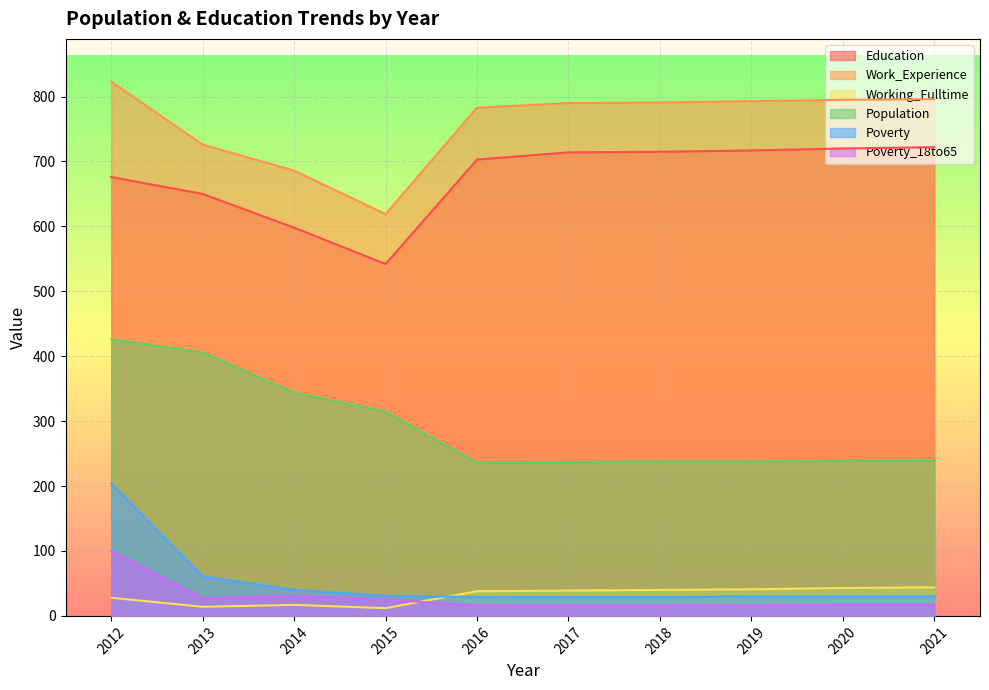

Reading left to right, transcribe all the data shown in this chart.

Education: 2012=676	2013=650	2014=598	2015=542	2016=703	2017=714	2018=715	2019=717	2020=720	2021=722
Work_Experience: 2012=823	2013=726	2014=686	2015=619	2016=783	2017=790	2018=791	2019=793	2020=795	2021=796
Working_Fulltime: 2012=28	2013=14	2014=17	2015=12	2016=38	2017=39	2018=40	2019=41	2020=43	2021=44
Population: 2012=426	2013=406	2014=344	2015=315	2016=236	2017=237	2018=238	2019=238	2020=239	2021=240
Poverty: 2012=204	2013=61	2014=40	2015=31	2016=29	2017=29	2018=29	2019=30	2020=30	2021=30
Poverty_18to65: 2012=100	2013=27	2014=31	2015=25	2016=16	2017=16	2018=16	2019=16	2020=17	2021=17